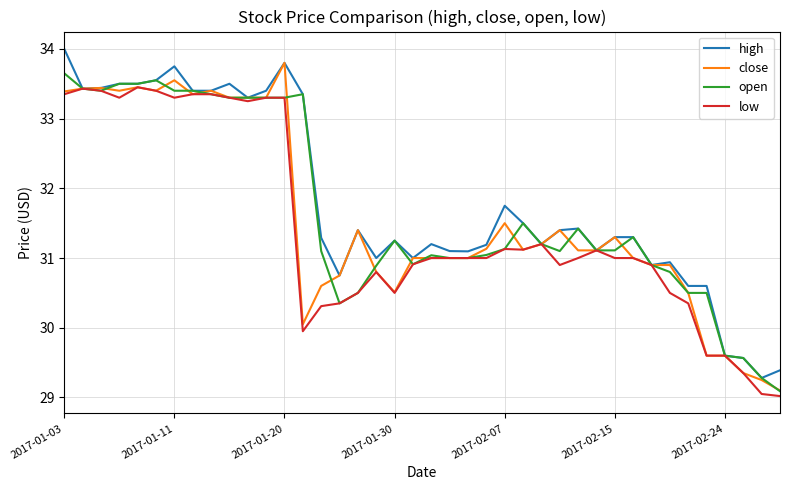

What is the highest value of the open series?

33.7